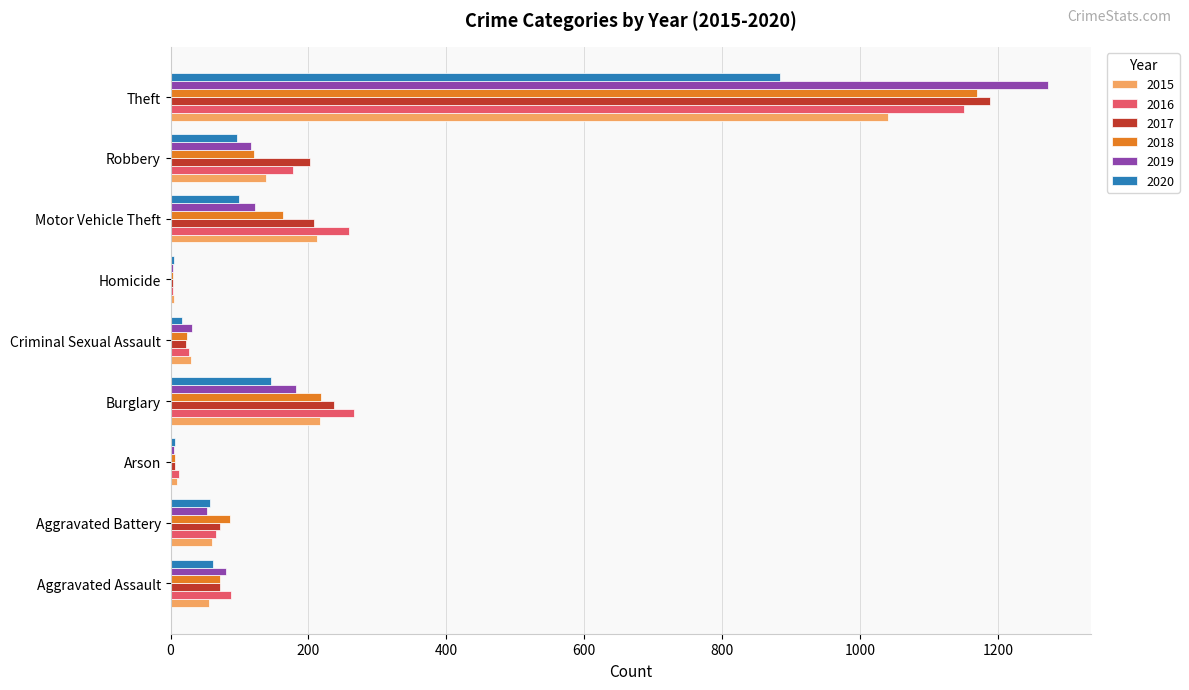

The value of 2016 at Robbery is 244. True or false?

False